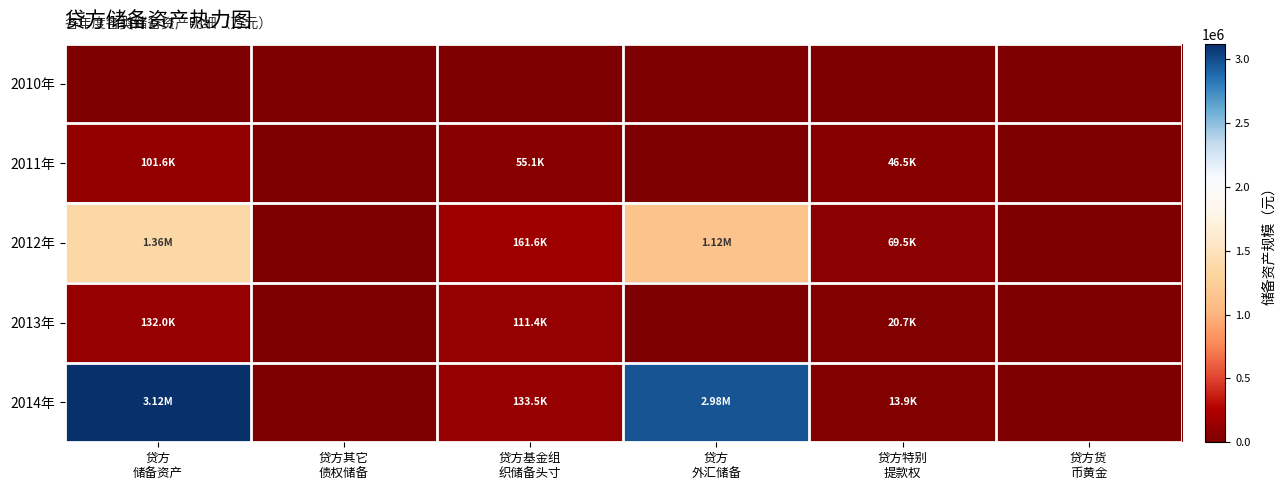

At 贷方特别 提款权, list the series in order from smallest to largest.

2010年, 2014年, 2013年, 2011年, 2012年